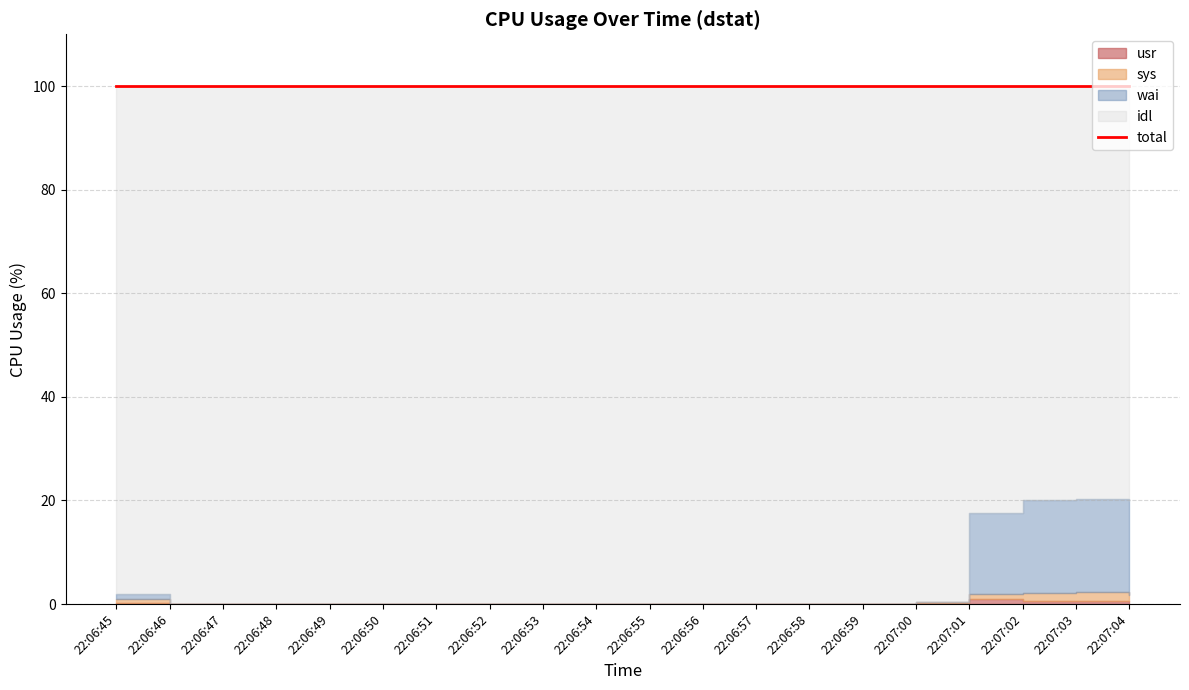

List the labels in order of value, largest first.

22:06:50, 22:06:59, 22:07:02, 22:06:46, 22:06:47, 22:06:48, 22:06:49, 22:06:51, 22:06:52, 22:06:53, 22:06:54, 22:06:55, 22:06:56, 22:06:57, 22:06:58, 22:07:04, 22:07:00, 22:07:01, 22:07:03, 22:06:45